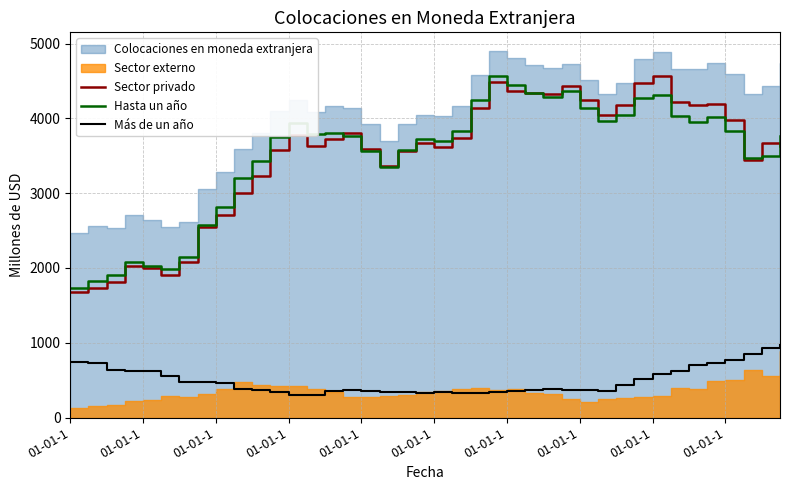

How many values in the Sector privado series are below 3672?

20